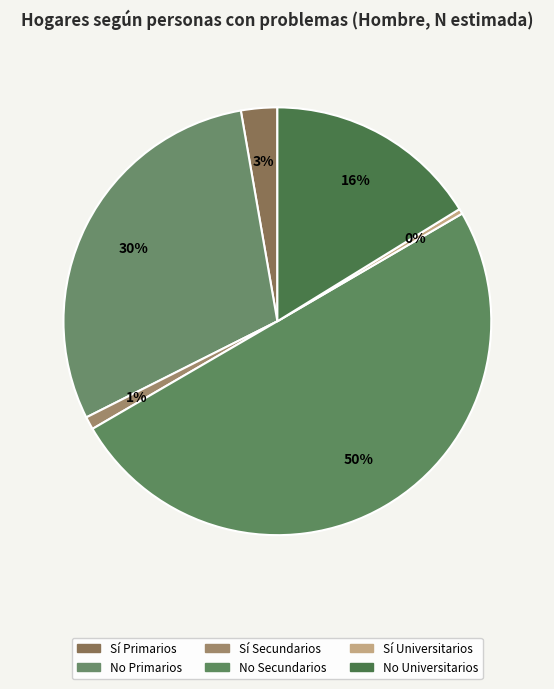

How many slices are in this pie chart?

6